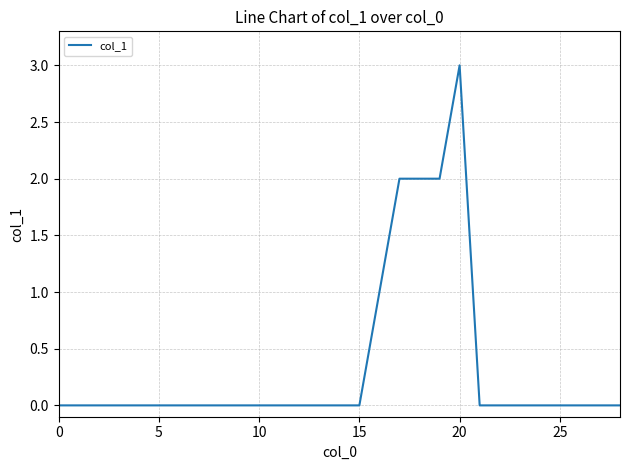

What is the difference between the maximum and minimum values?

3